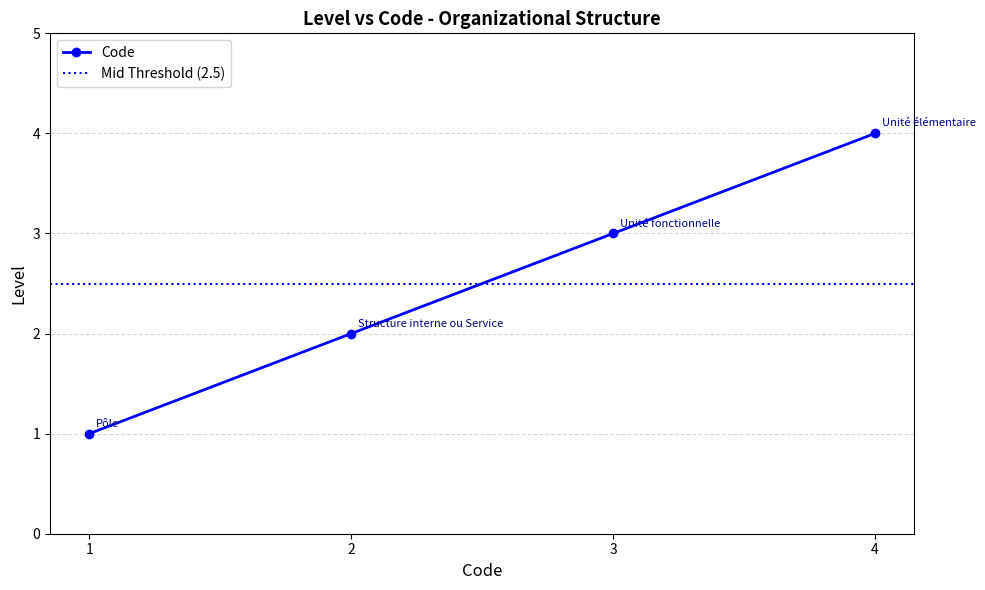

The value of Code at 1 is 1. True or false?

True